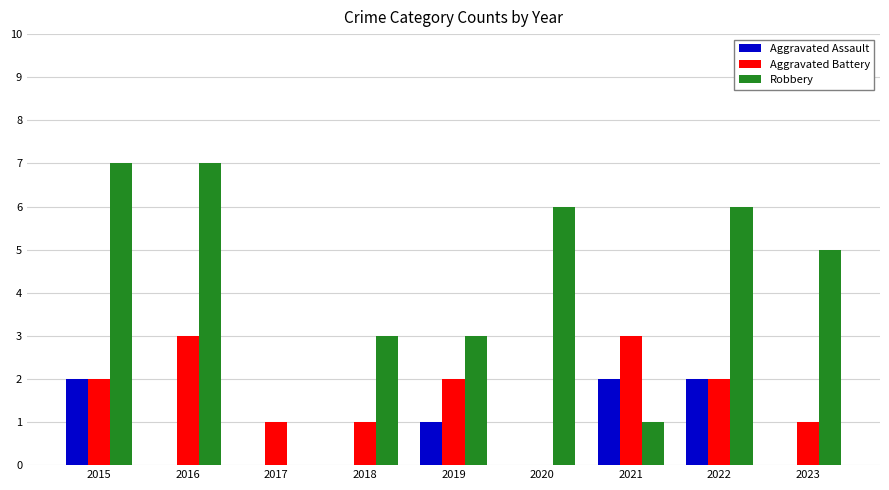

Are the bars grouped side by side (vs. stacked)?

Yes